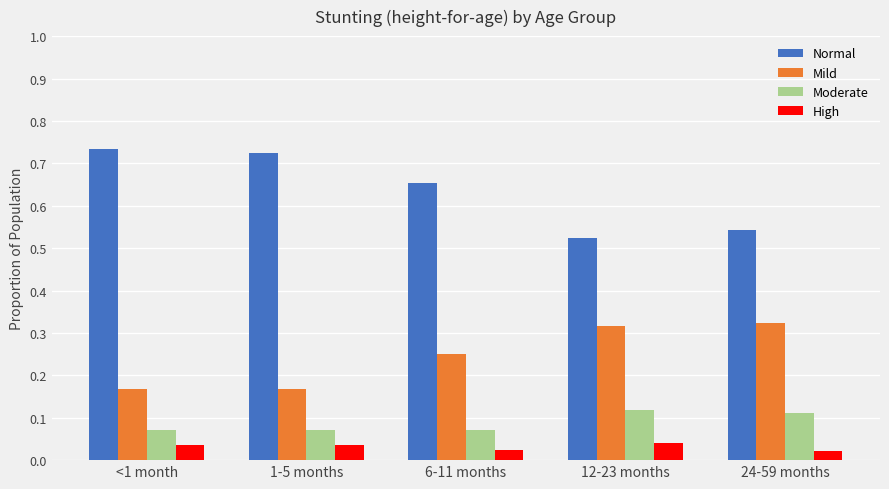

Count the number of categories in the chart.

5